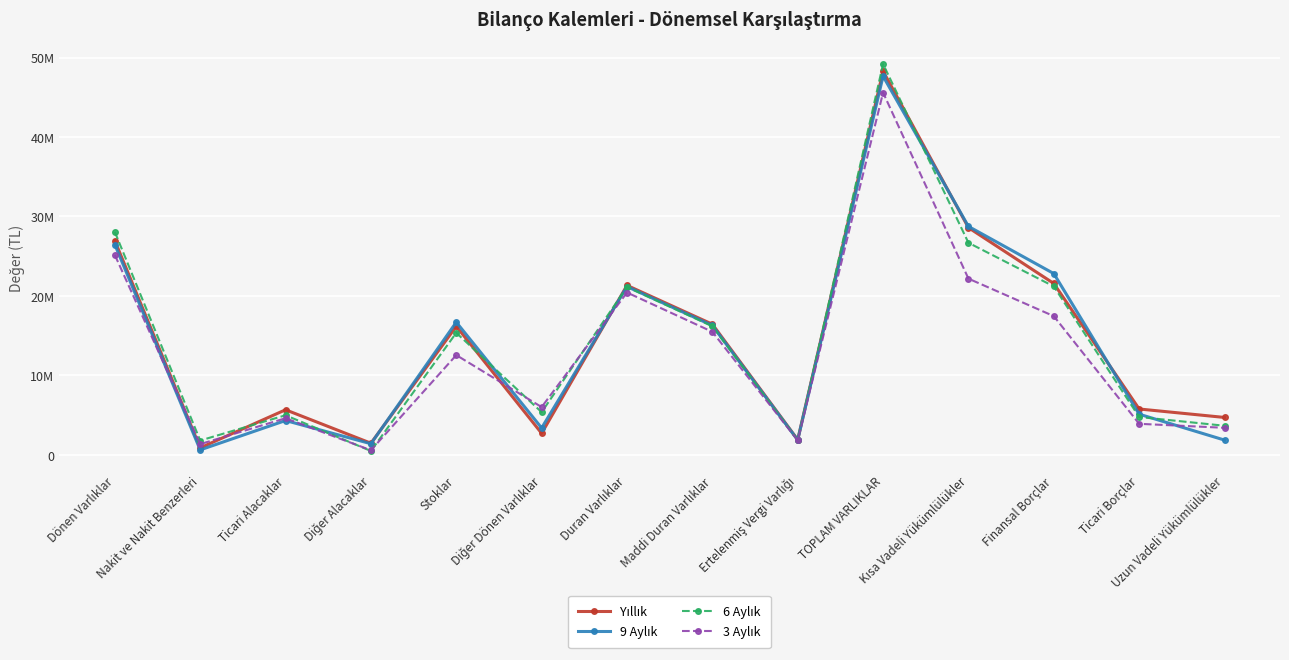

True or false: 3 Aylık has more than 0 points higher than both neighbors.

True